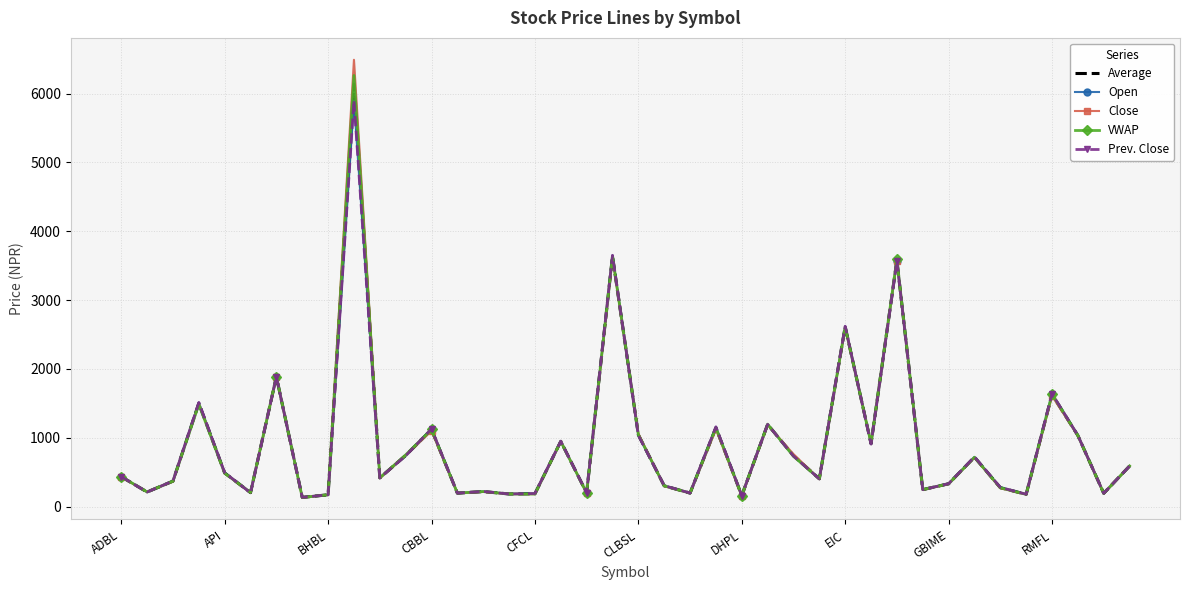

True or false: Open has more than 2 points higher than both neighbors.

True